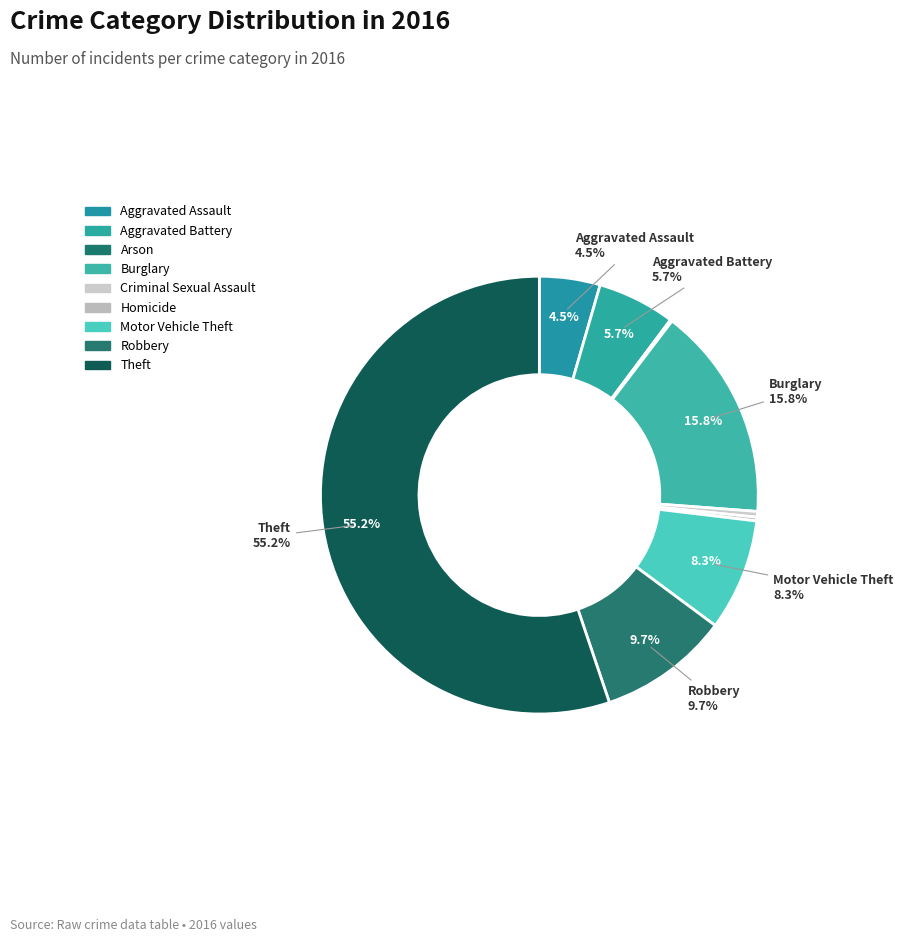

Is there a majority slice in this chart?

Yes